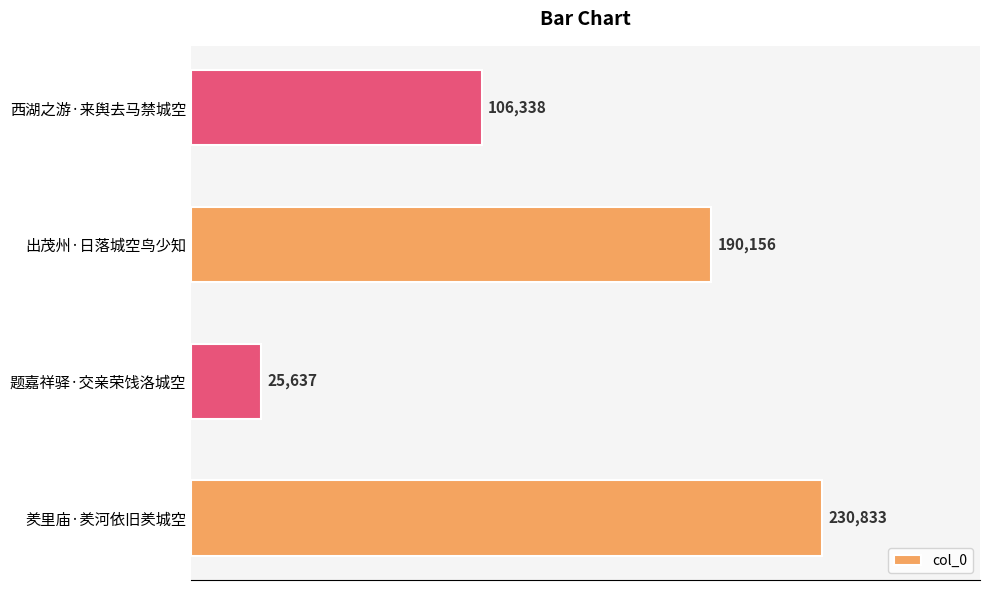

Approximately how many times larger is the value at 出茂州·日落城空鸟少知 compared to 题嘉祥驿·交亲荣饯洛城空?

7.4